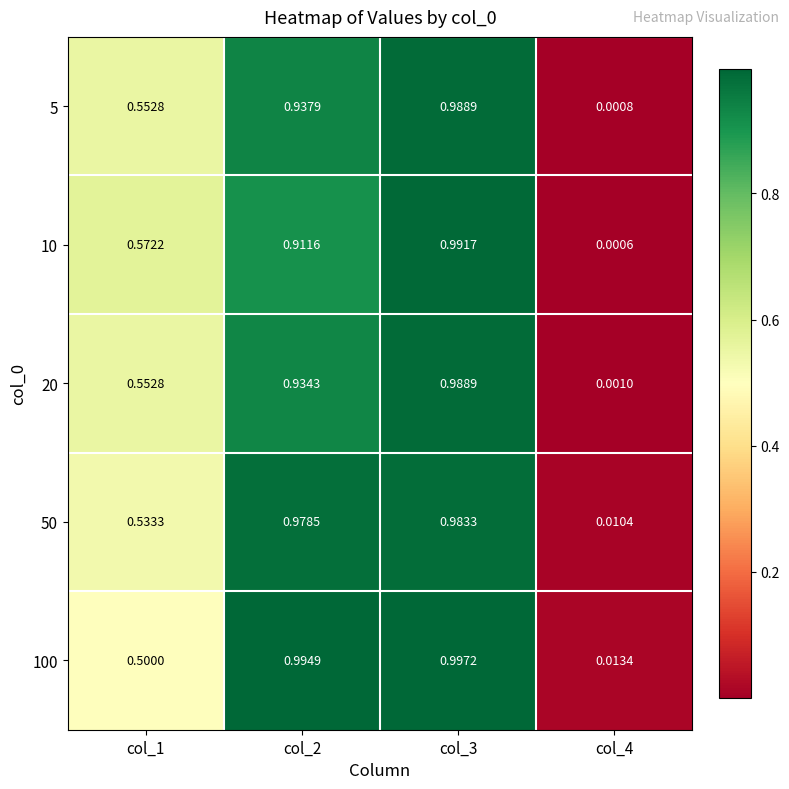

Is the value of 20 at col_4 greater than the value of 5 at col_2?

No